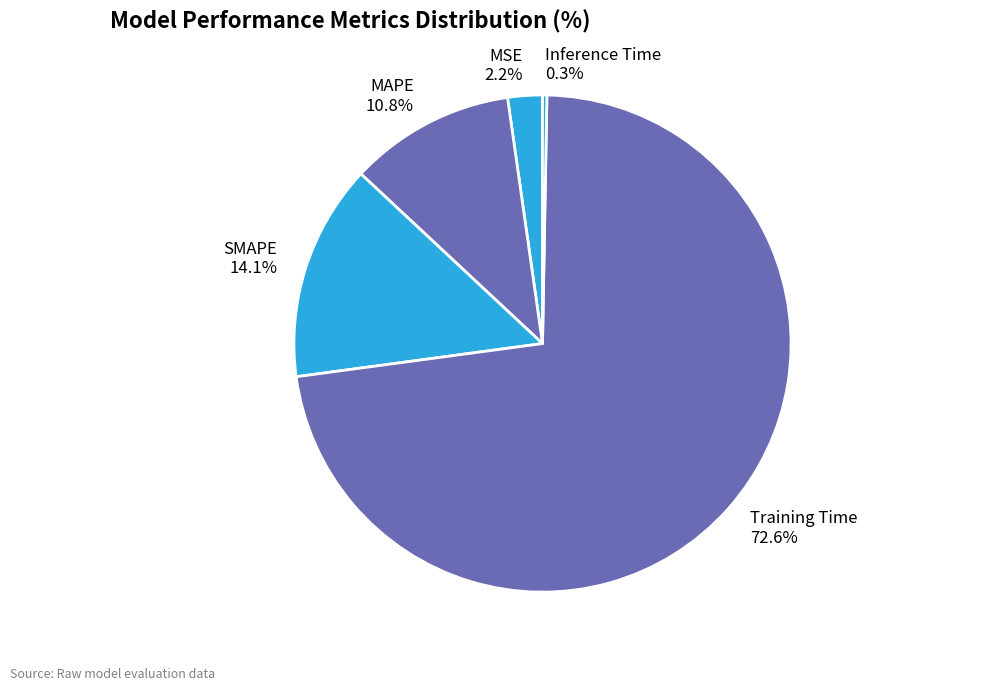

What is the smallest slice in the pie chart?

Inference Time